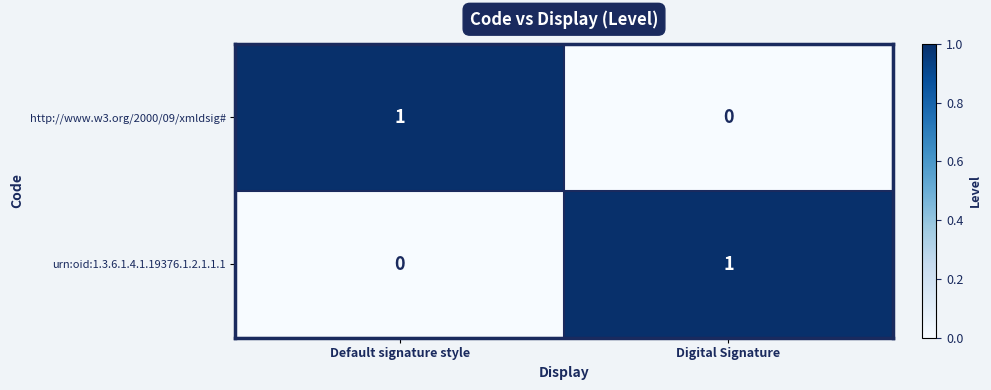

What is the total value across all series at Digital Signature?

1